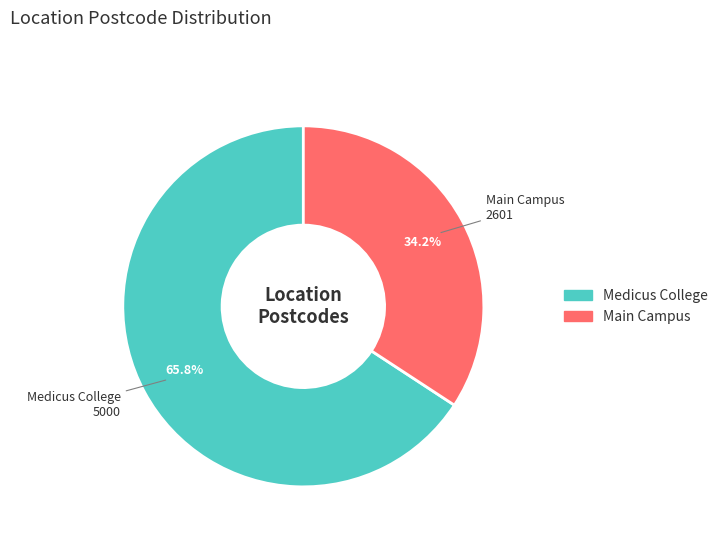

Rank the categories by value from lowest to highest.

Main Campus, Medicus College